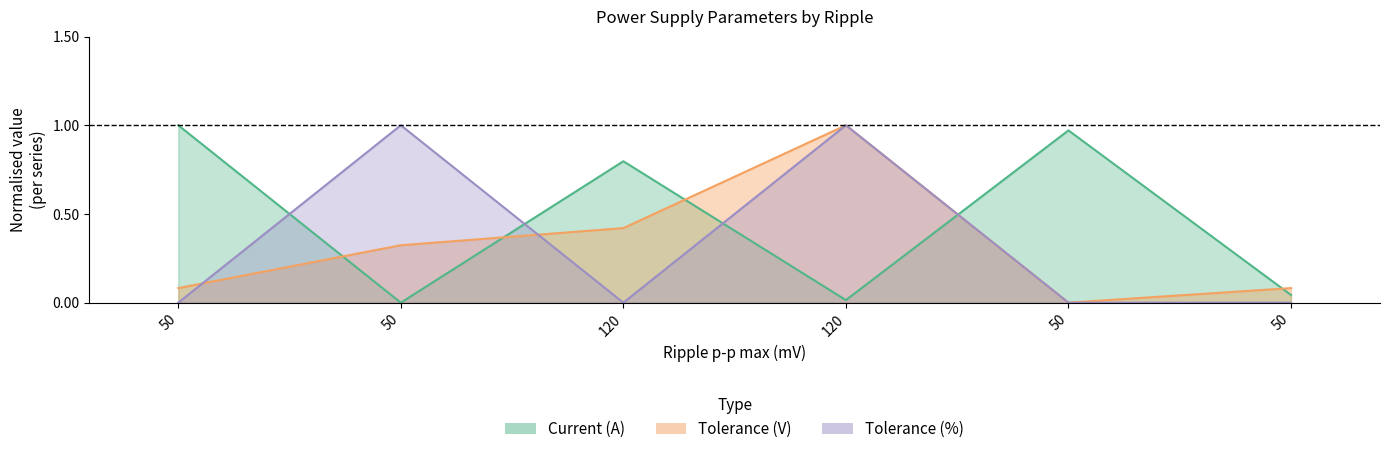

What is the maximum value shown in the chart?

1.0